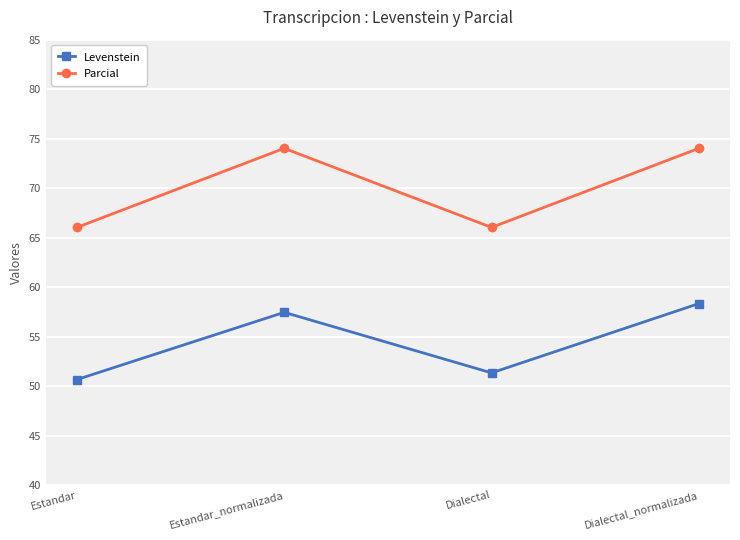

Is this an area chart (filled region under the line)?

No